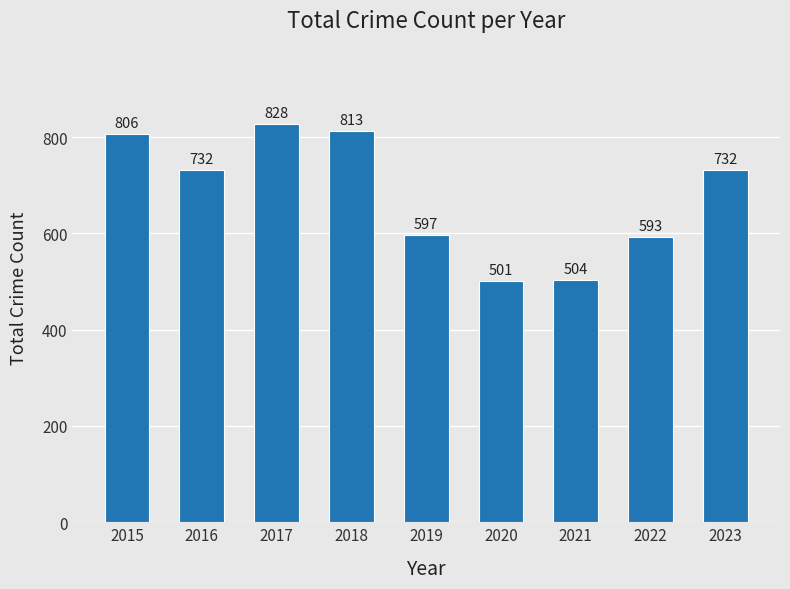

Approximately how many times larger is the value at 2015 compared to 2021?

1.6